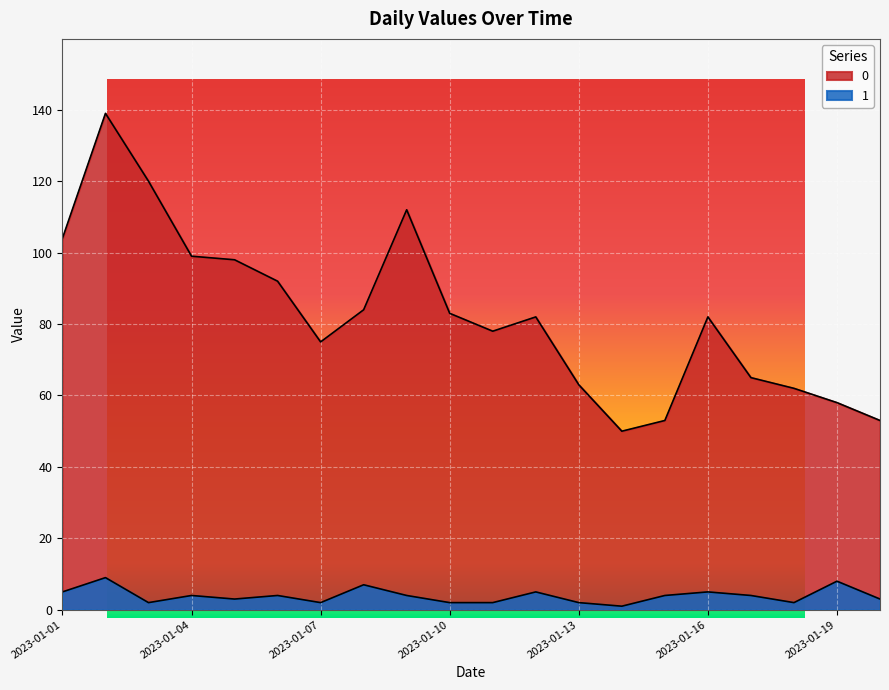

At which label is 1 closest to 5?

2023-01-01